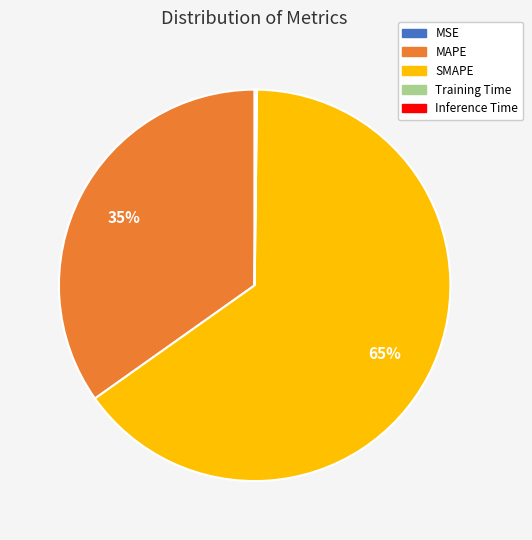

Is there a majority slice in this chart?

Yes